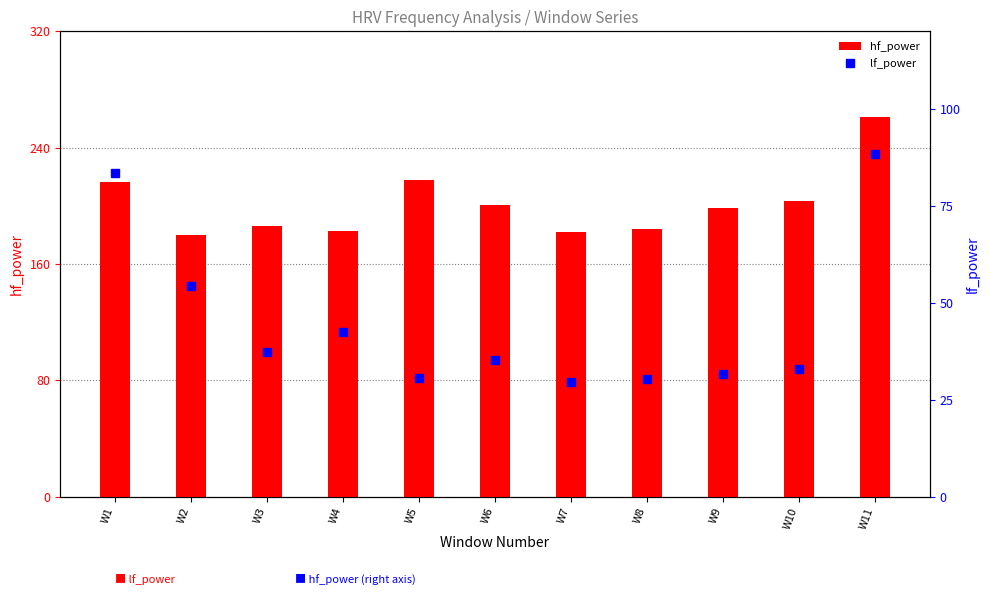

True or false: hf_power has a value of 183.8 at W8.

True